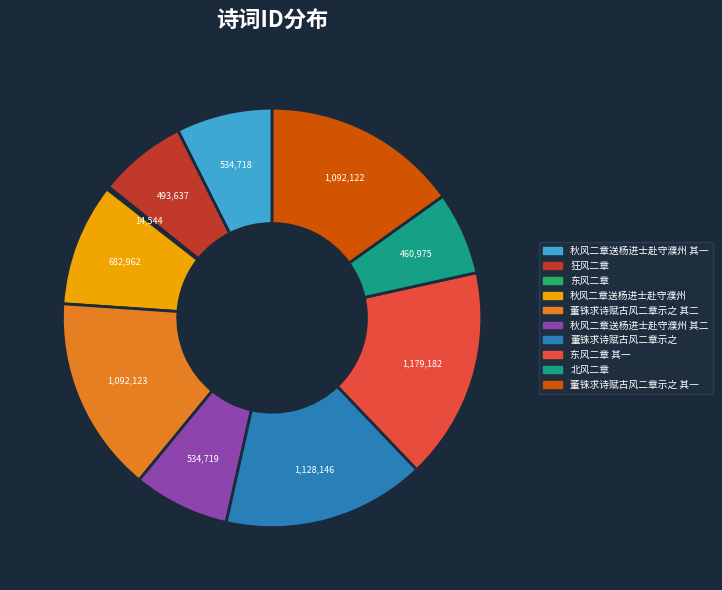

Does 秋风二章送杨进士赴守濮州 其二 represent more than half of the total?

No